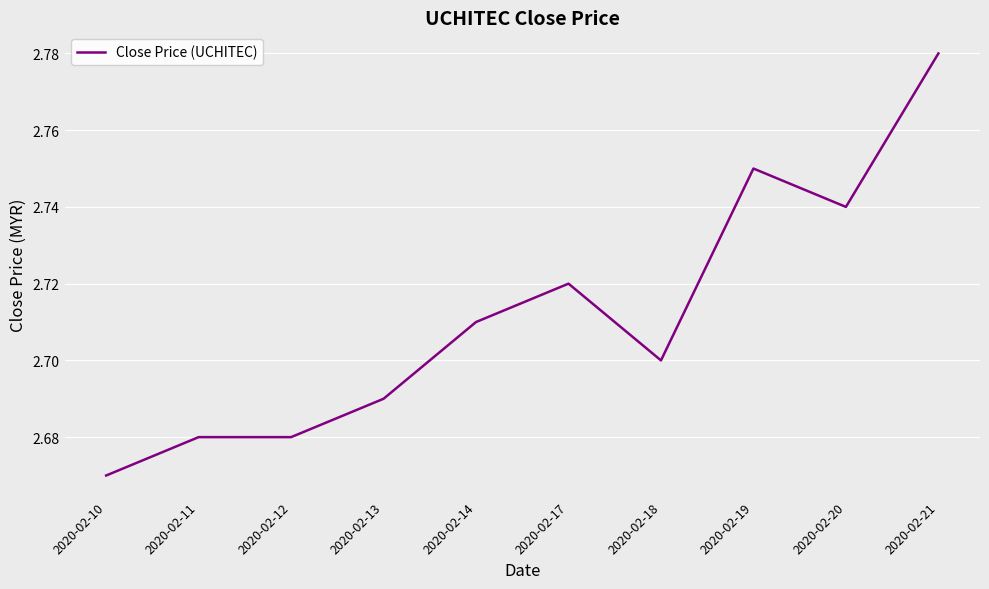

Does the chart have visible grid lines?

Yes